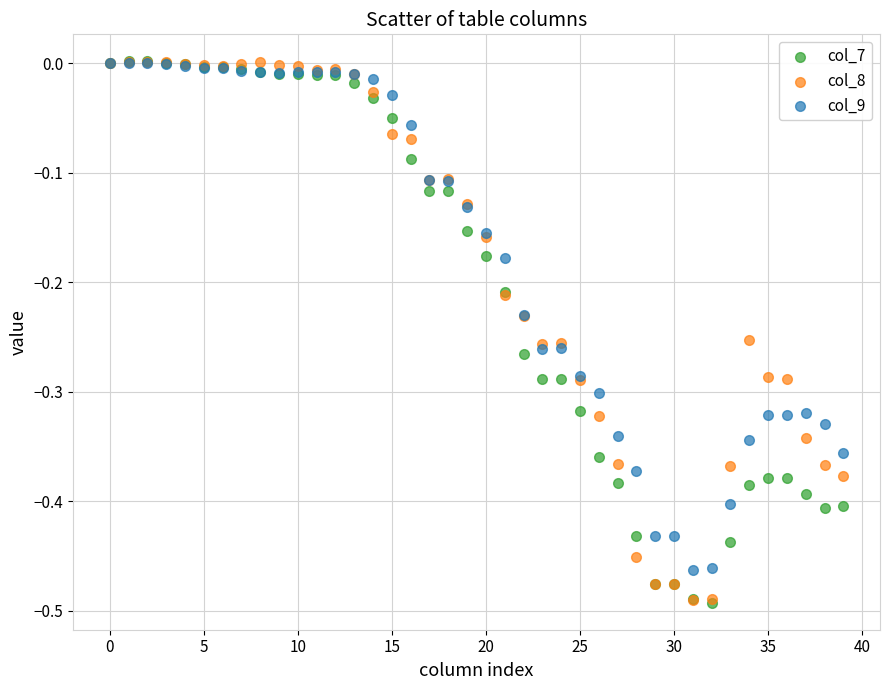

What are all the series names shown in the legend?

col_7, col_8, col_9